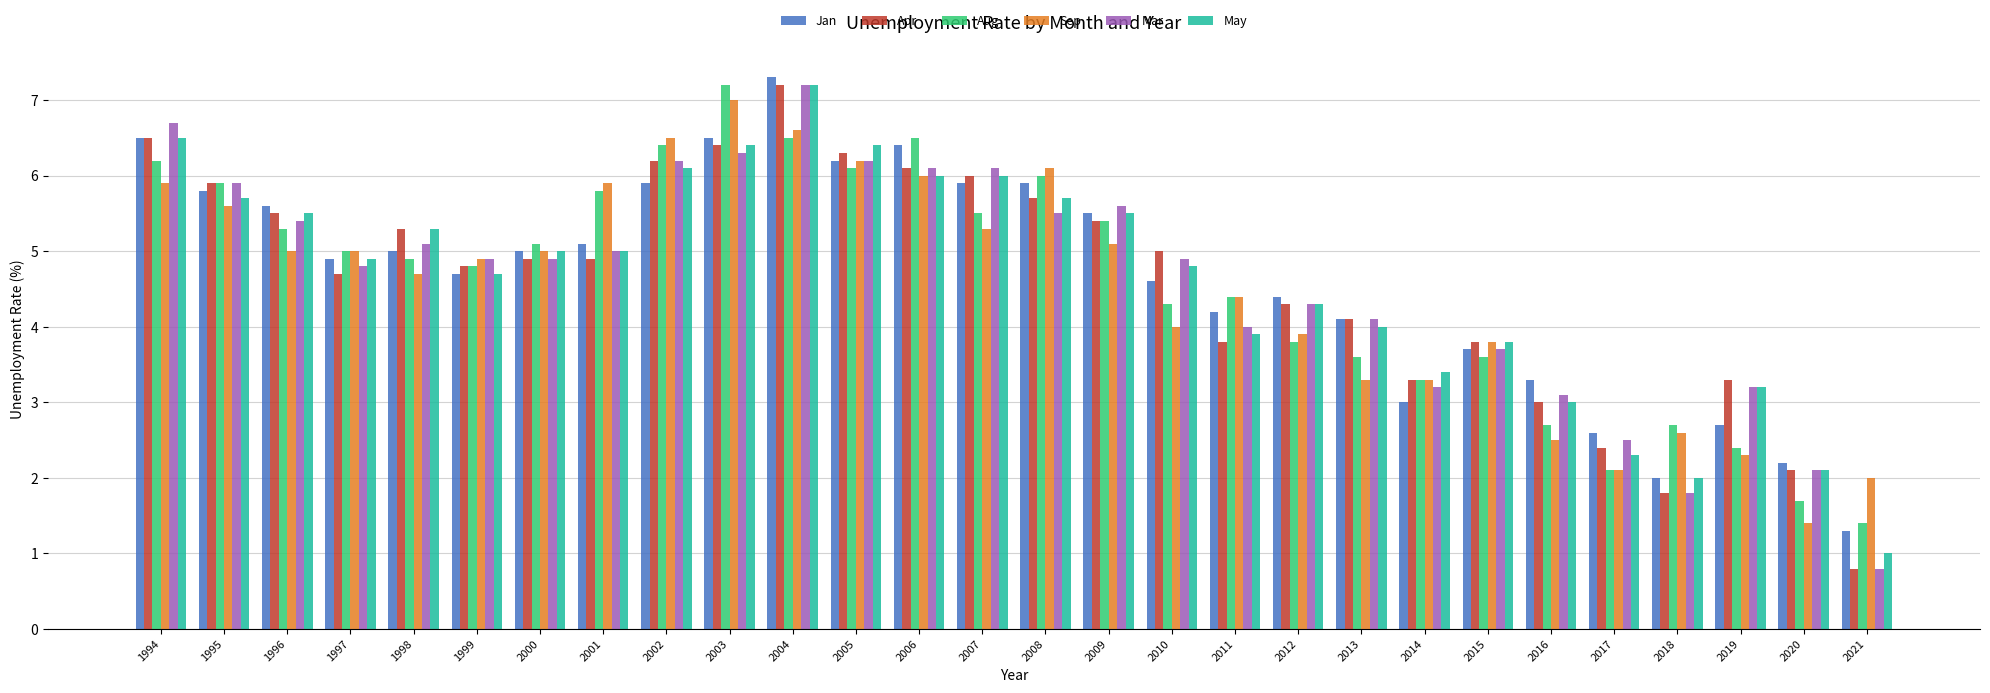

What is the spread (max minus min) of values at 2013?

0.8